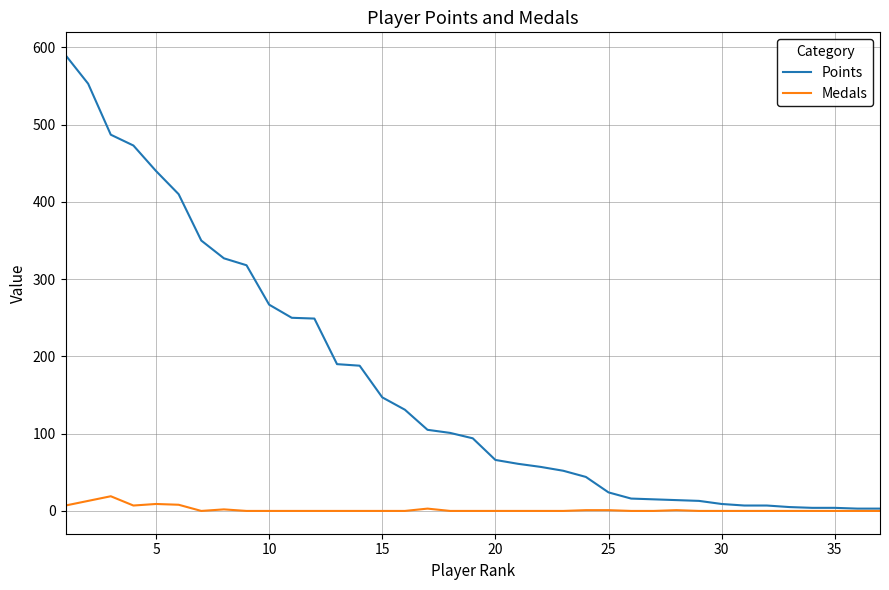

What is the highest value of the Points series?

590